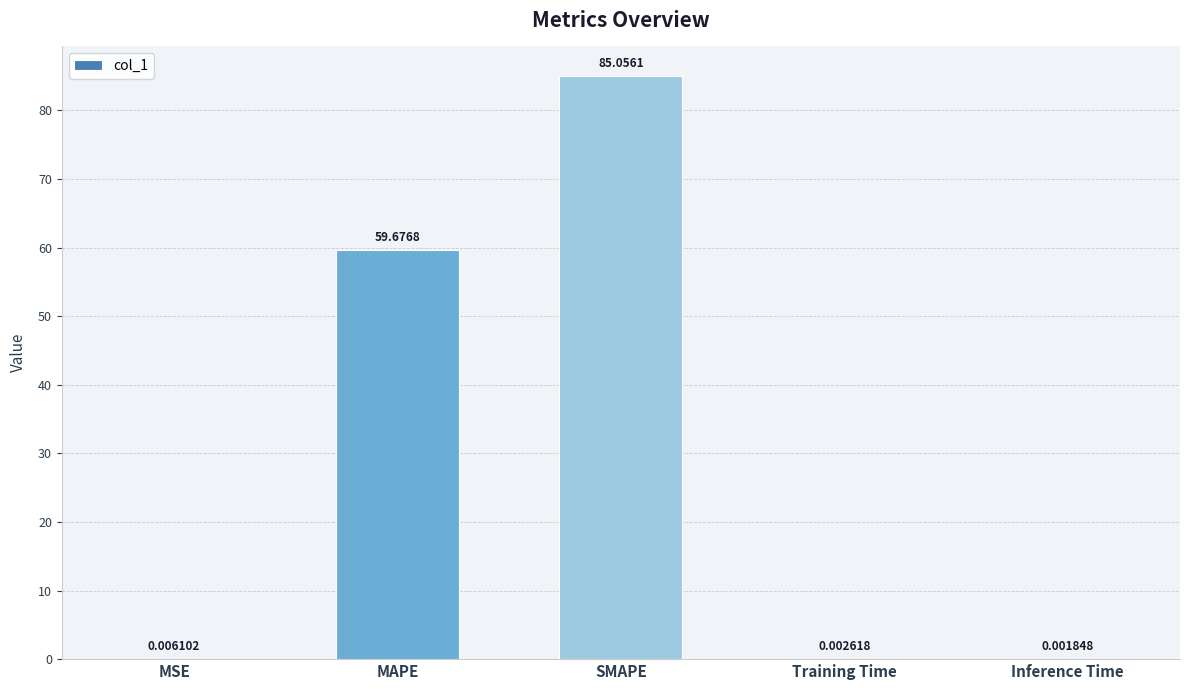

What is the sum of the values at SMAPE and Training Time?

85.1